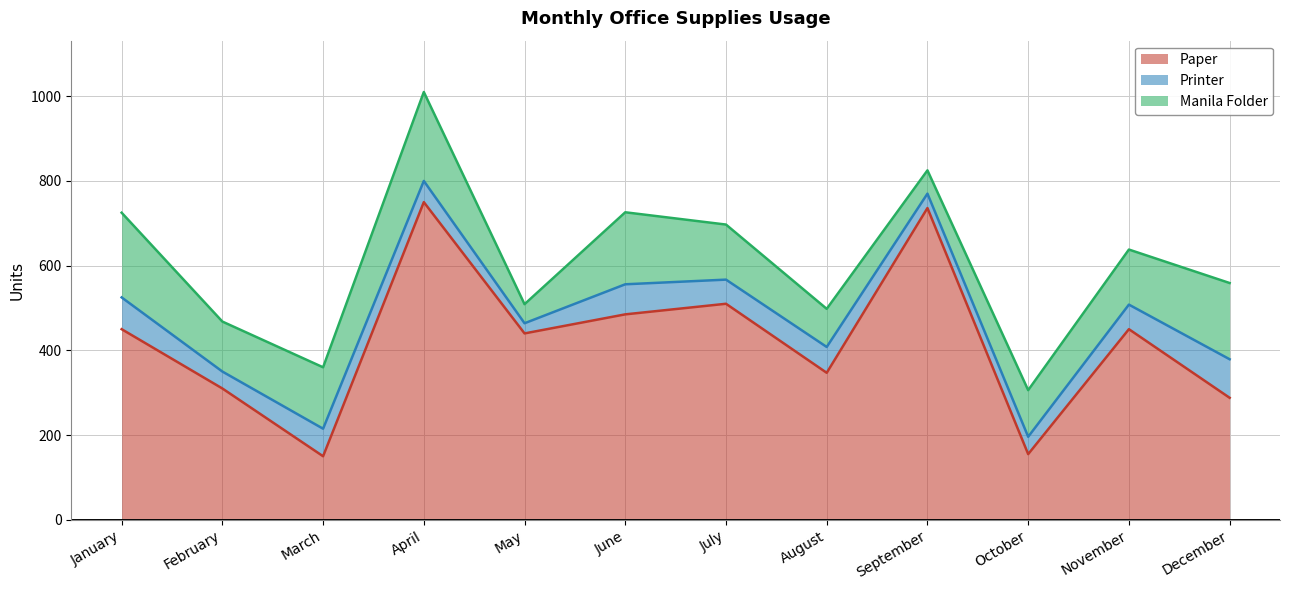

Which label corresponds to the smallest value in the chart?

May